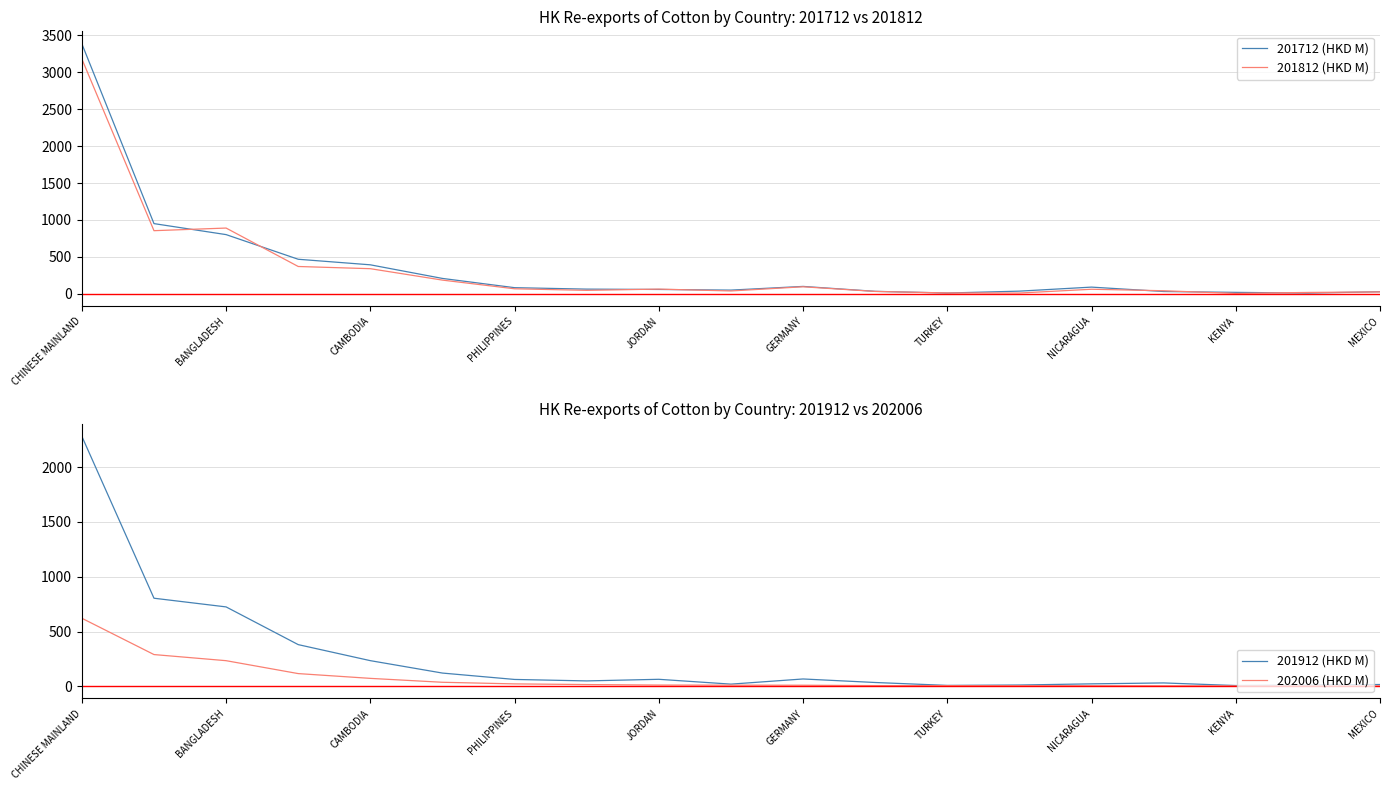

The value of 201712 (HKD M) at PHILIPPINES is 82.6. True or false?

True